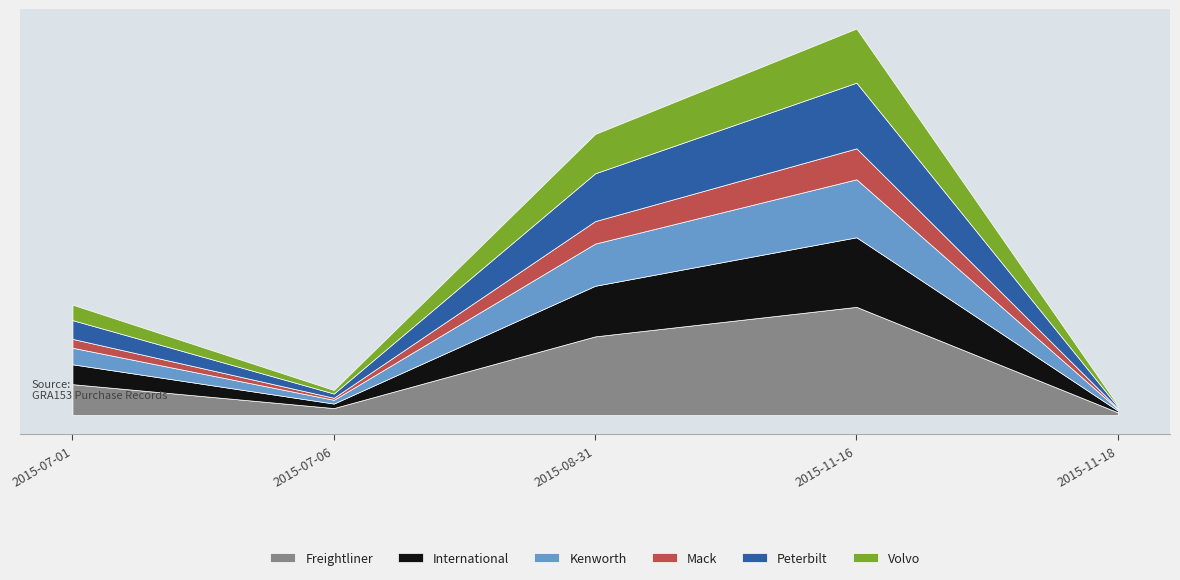

What is the value of the 4th point from the left?

77